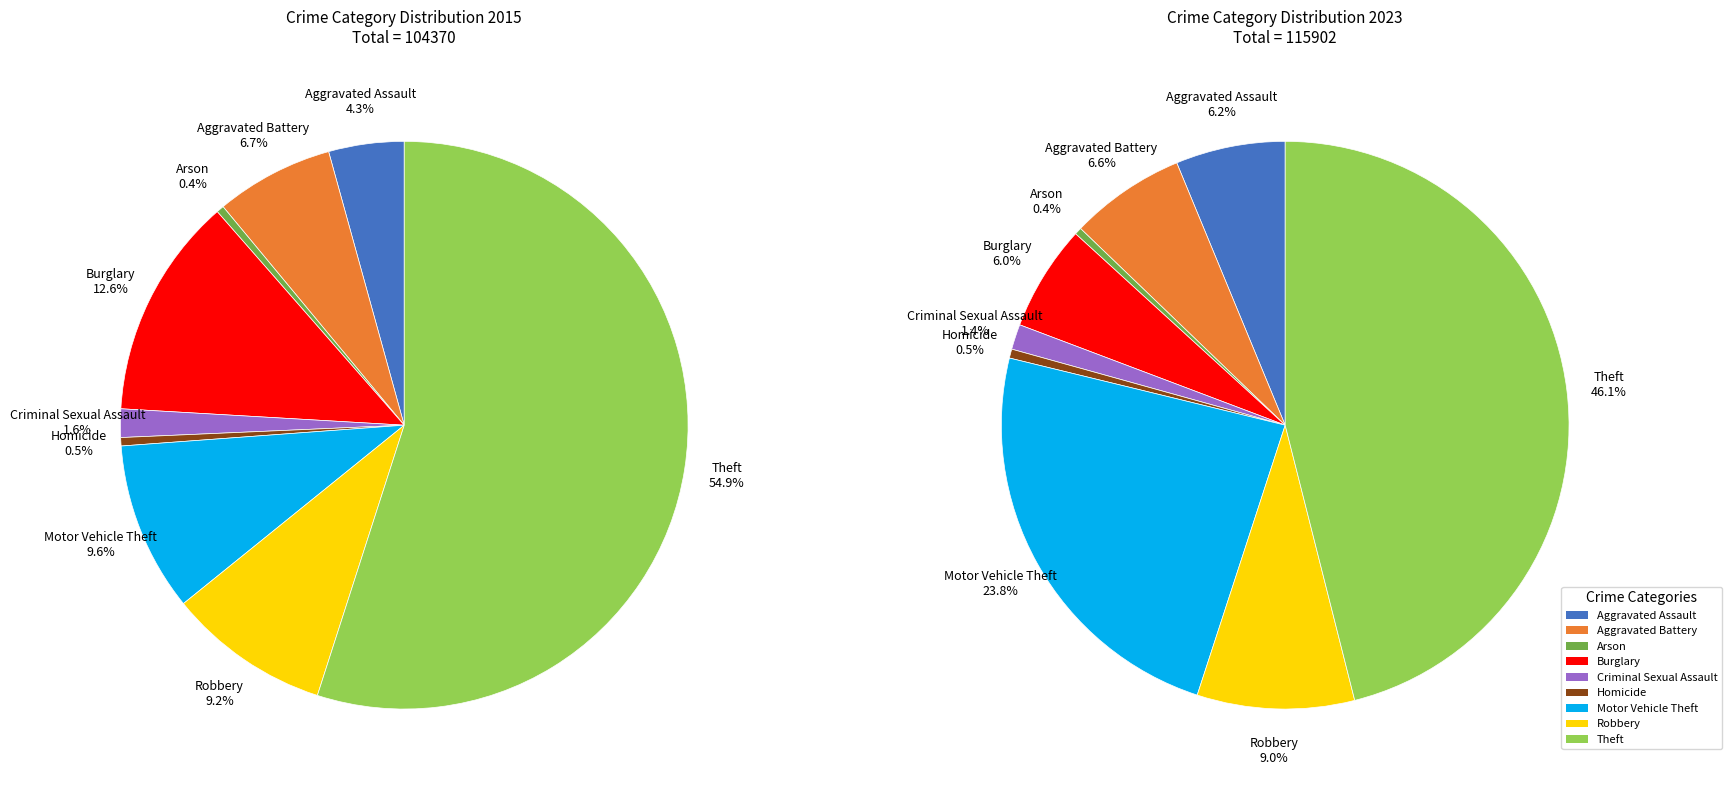

Approximately how many times larger is the value at Robbery compared to Aggravated Assault?

2.2